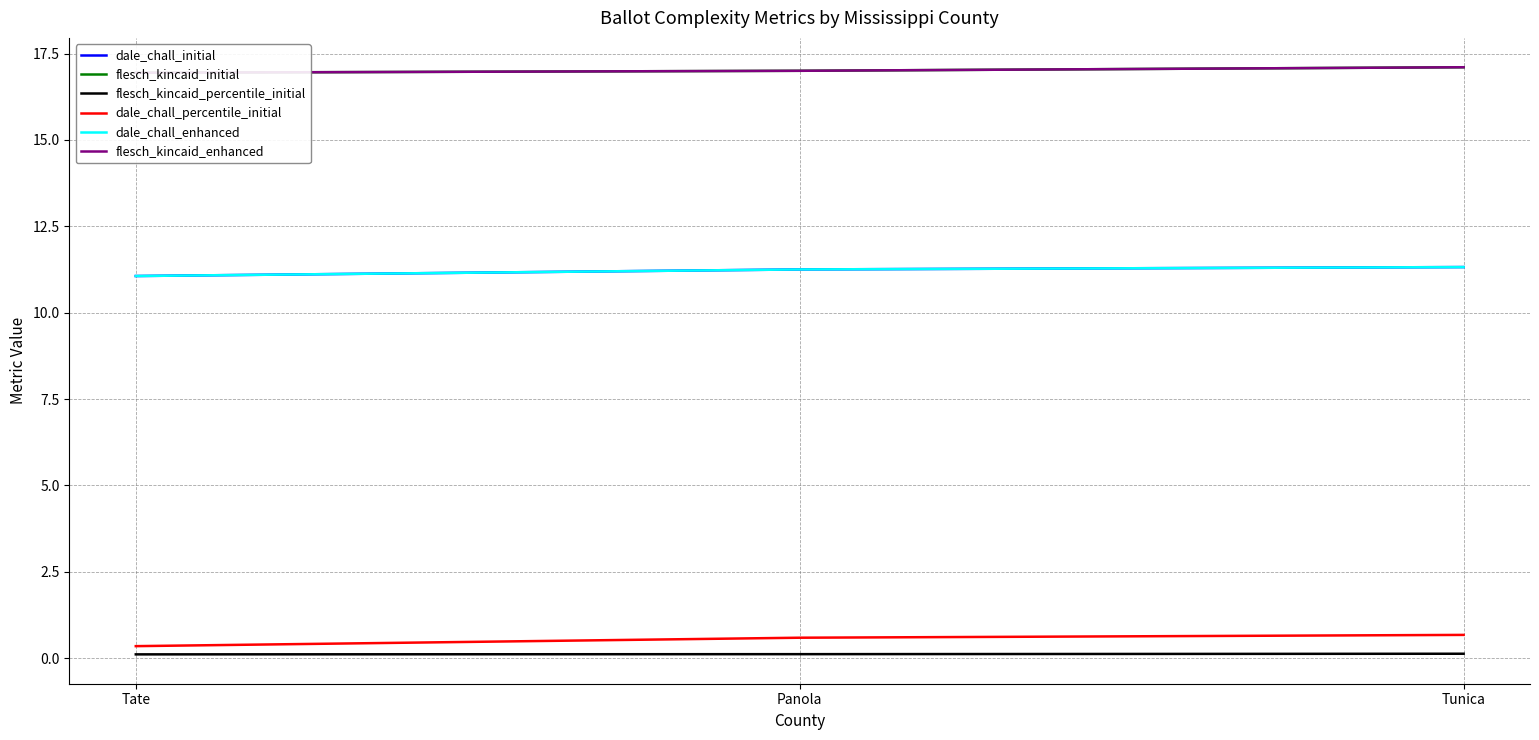

Which series changed the most between Panola and Tunica?

flesch_kincaid_initial